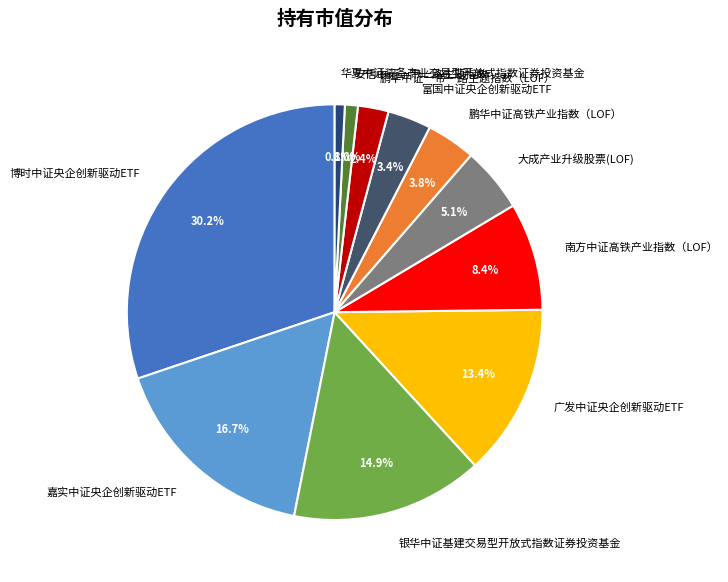

To the nearest percent, what is the combined percentage of 银华中证基建交易型开放式指数证券投资基金 and 华夏中证装备产业交易型开放式指数证券投资基金?

16%